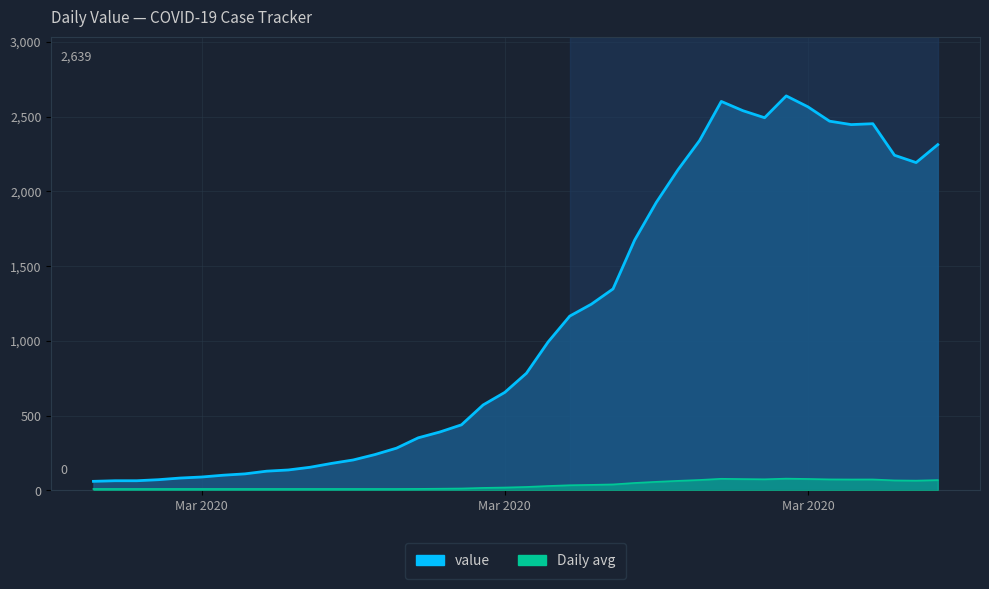

What is the sum of all values?

44971